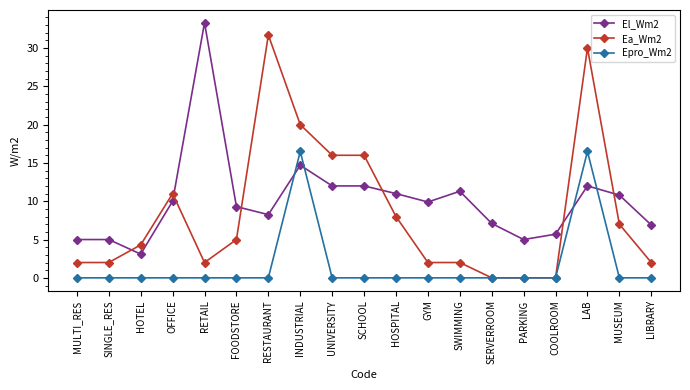

What is the sum of the El_Wm2 values at HOSPITAL and MULTI_RES?

16.0